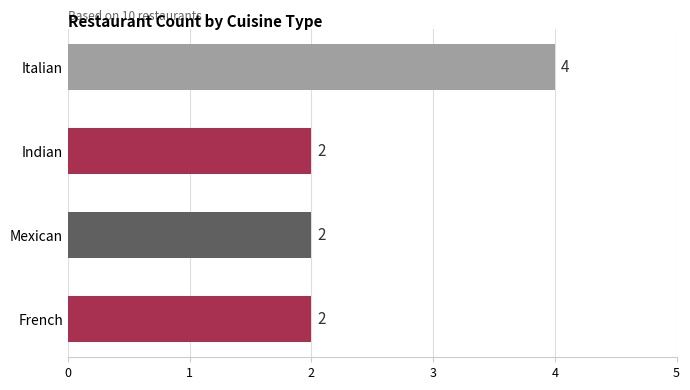

What is the sum of all values?

10